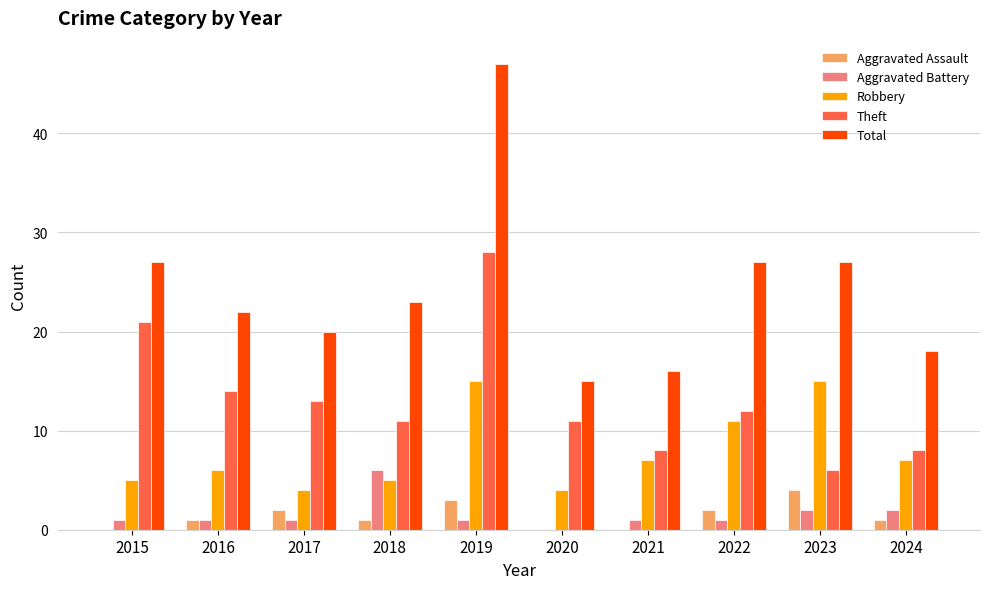

Which series changed the most between 2019 and 2023?

Theft